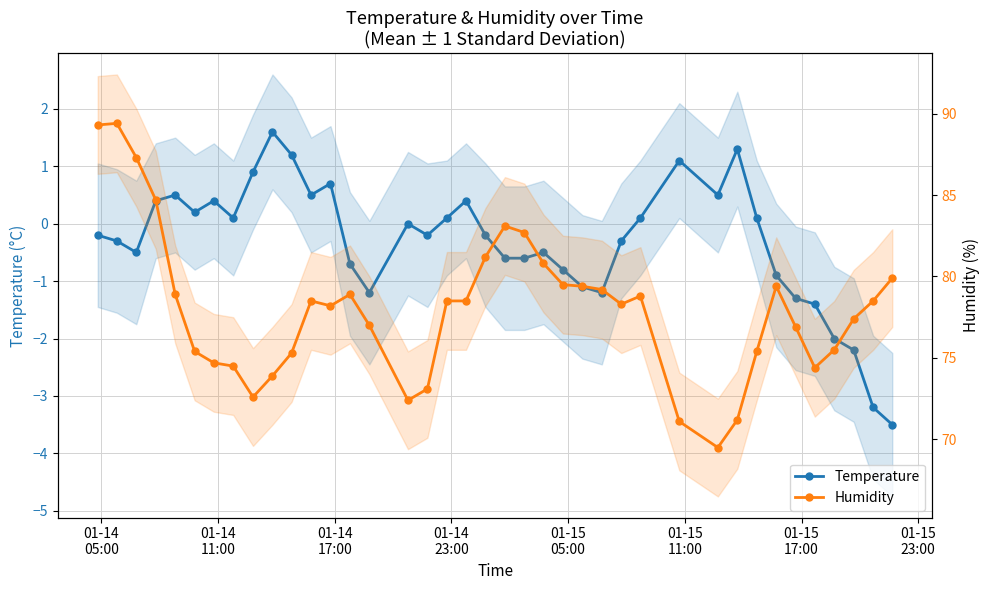

True or false: Temperature and Humidity intersect in this chart.

False